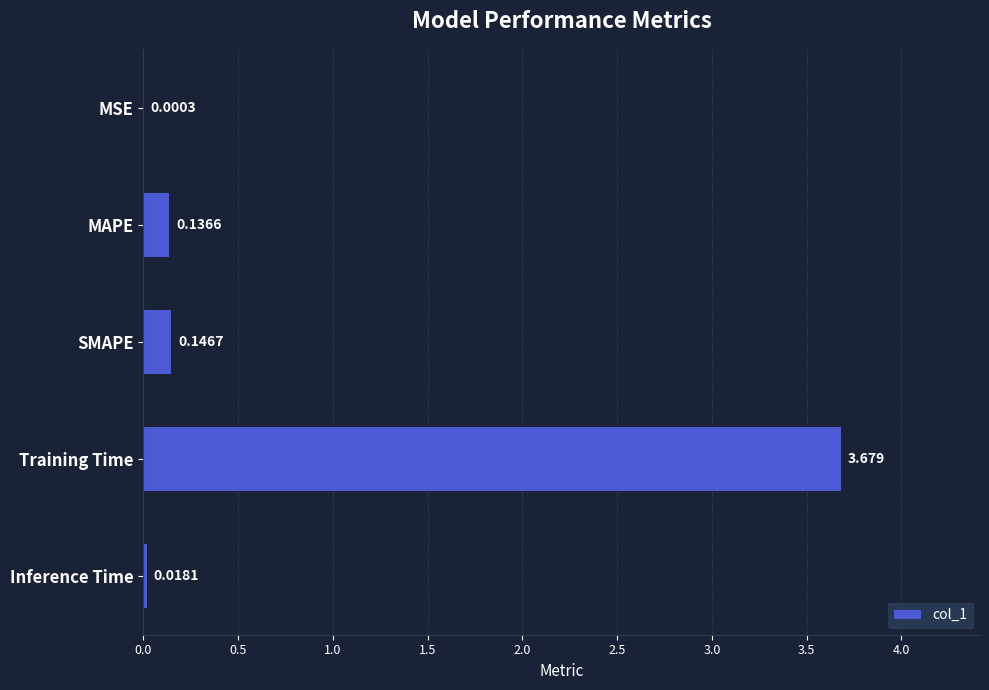

Between Training Time and MSE, which is larger?

Training Time